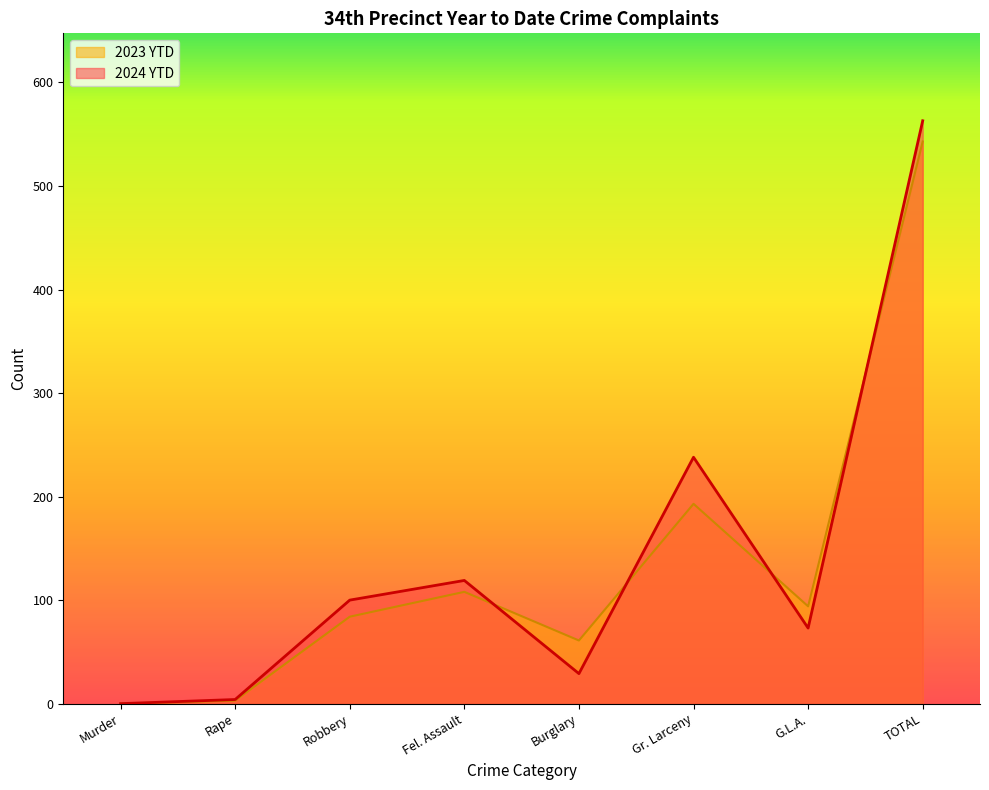

Where is the first local maximum for 2024 YTD?

Fel. Assault